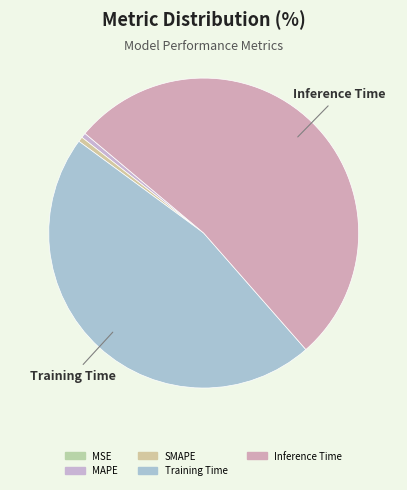

What is the majority slice?

Inference Time